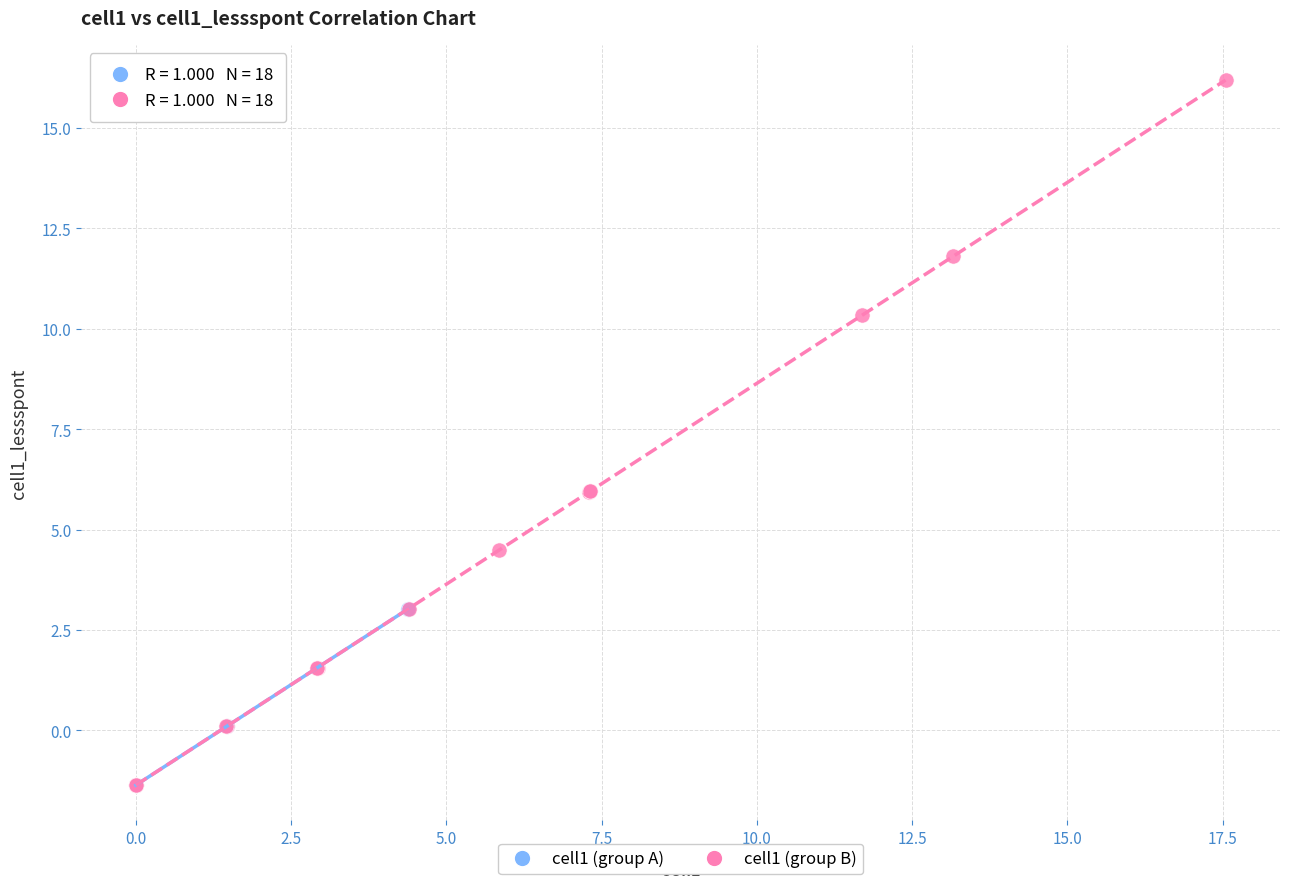

Which series has the widest spread of Y values?

cell1 (group B)